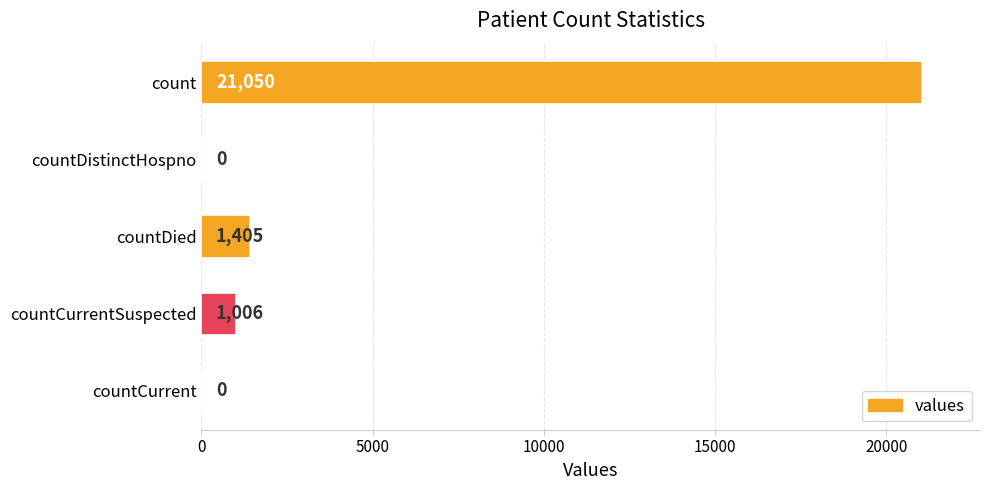

What is the sum of the values at countCurrent and countCurrentSuspected?

1006